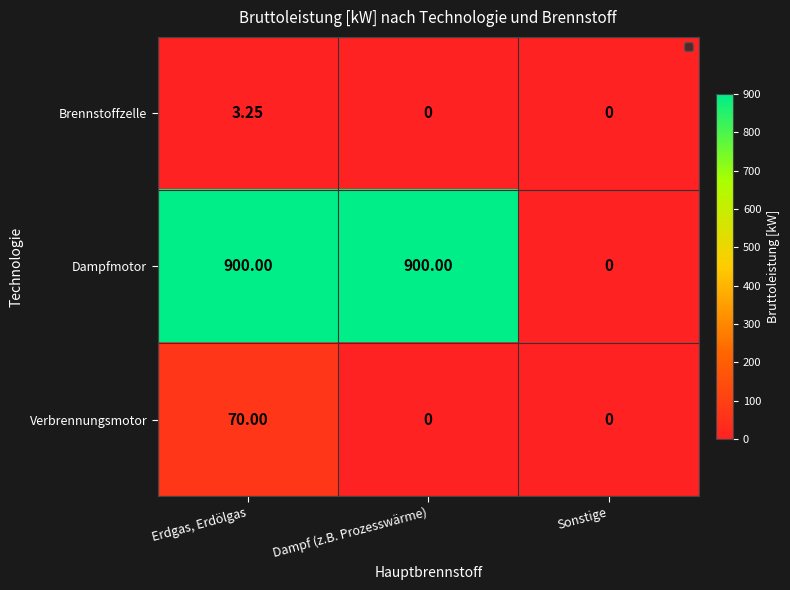

Rank the series by their maximum value, from highest to lowest.

Dampfmotor, Verbrennungsmotor, Brennstoffzelle